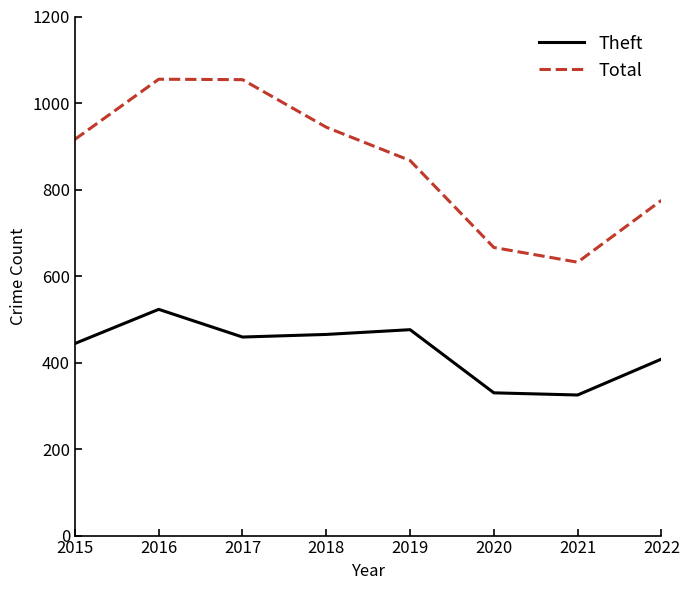

What are all the series names shown in the legend?

Theft, Total